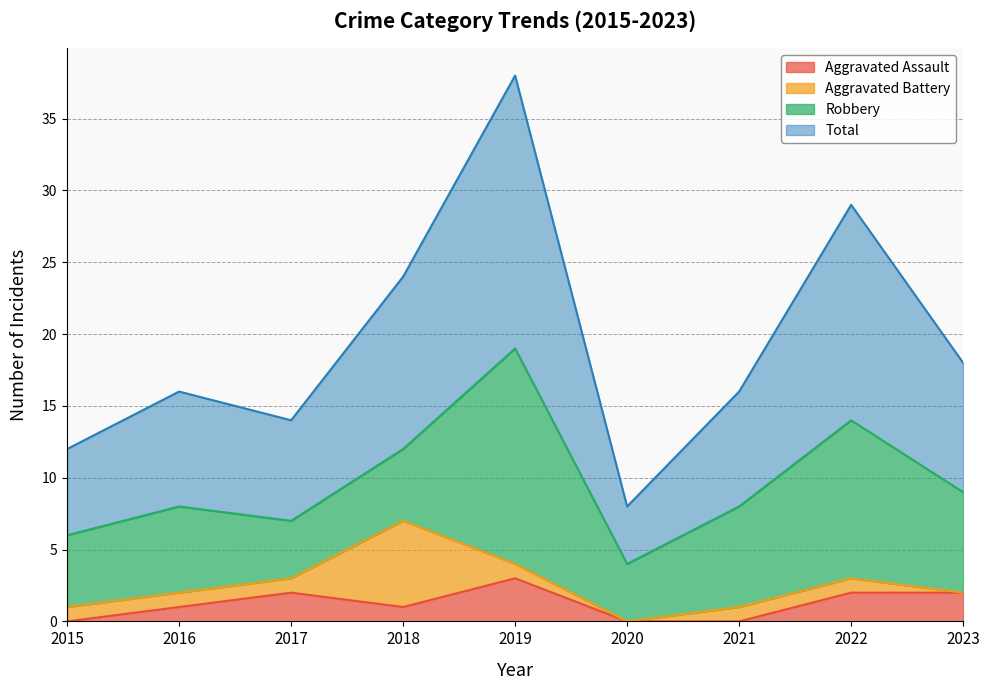

Which category has the highest value across all series?

2019